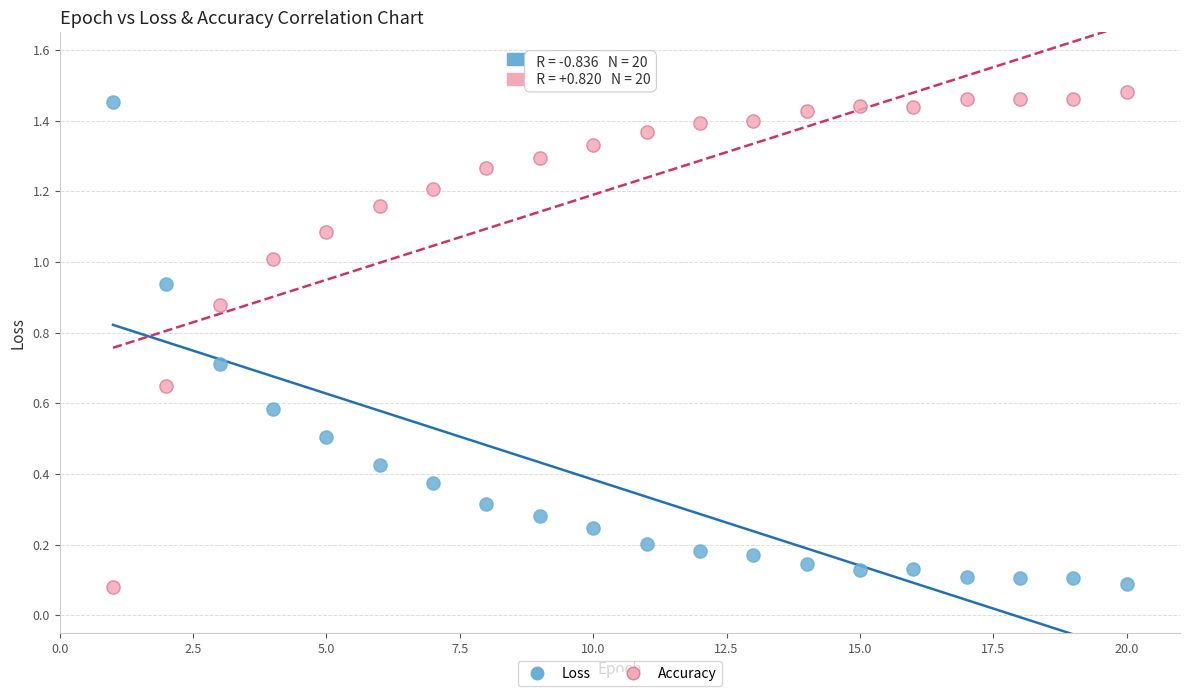

What are all the series names shown in the legend?

Loss, Accuracy